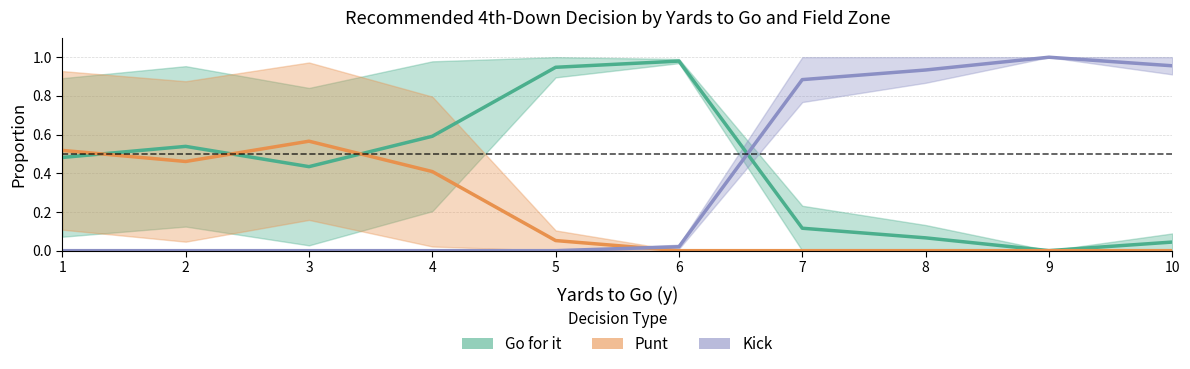

List the series in order of their overall mean, lowest first.

Punt, Kick, Go for it